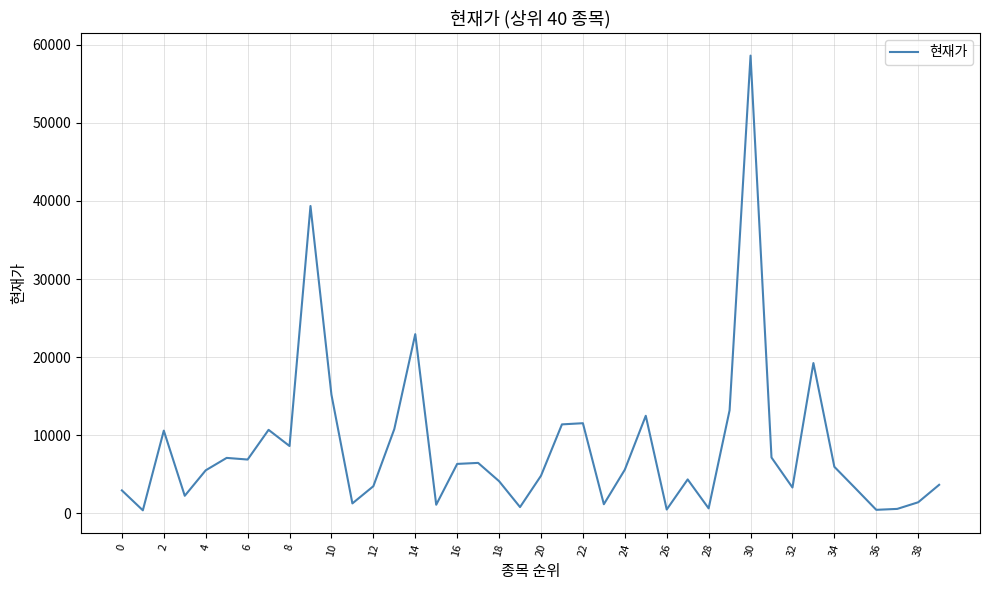

What is the difference between the maximum and minimum values?

58200